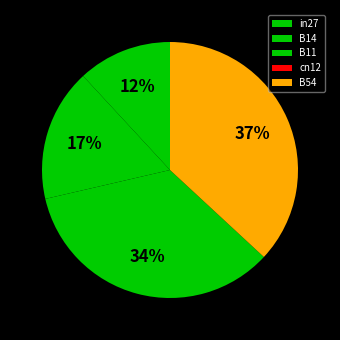

Count the number of slices in the pie.

5